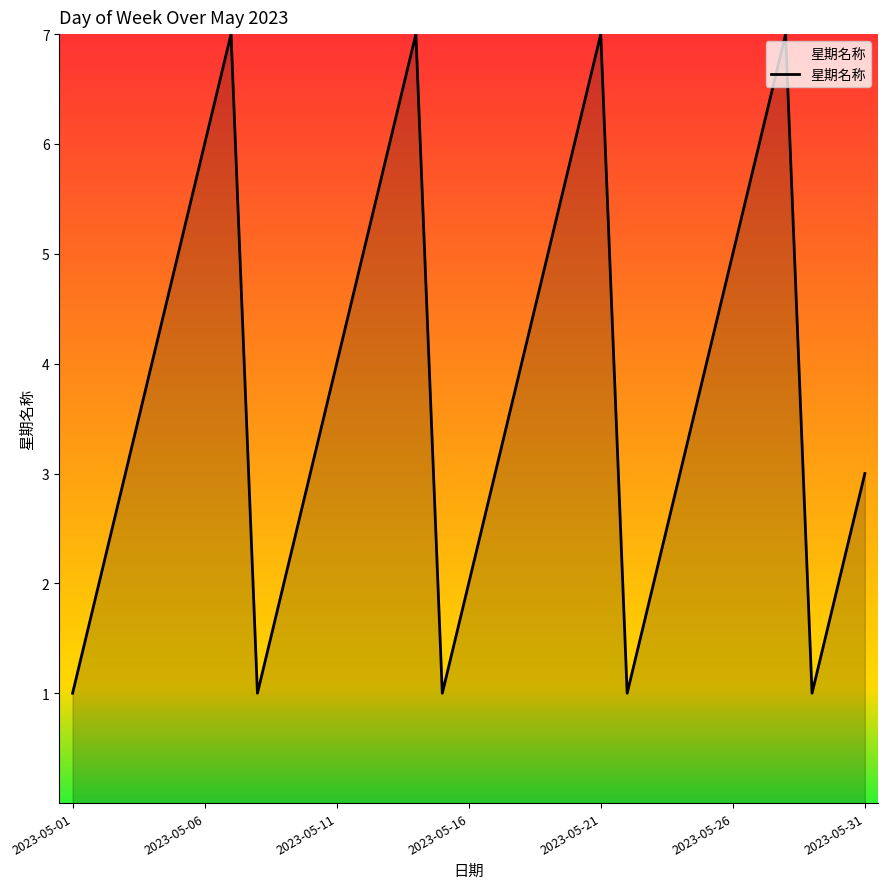

What is the maximum value shown in the chart?

7